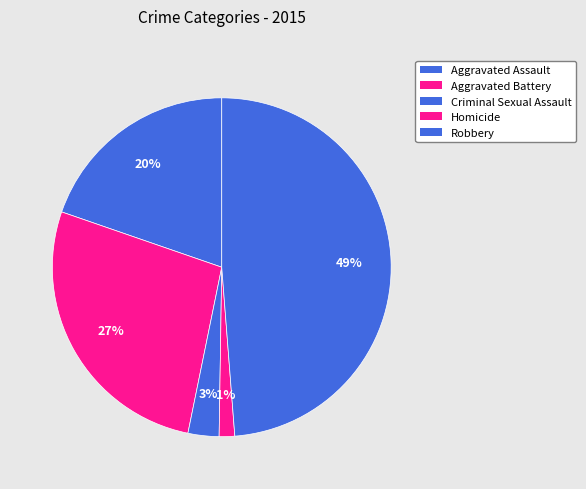

To the nearest percent, what is the average slice percentage?

20%